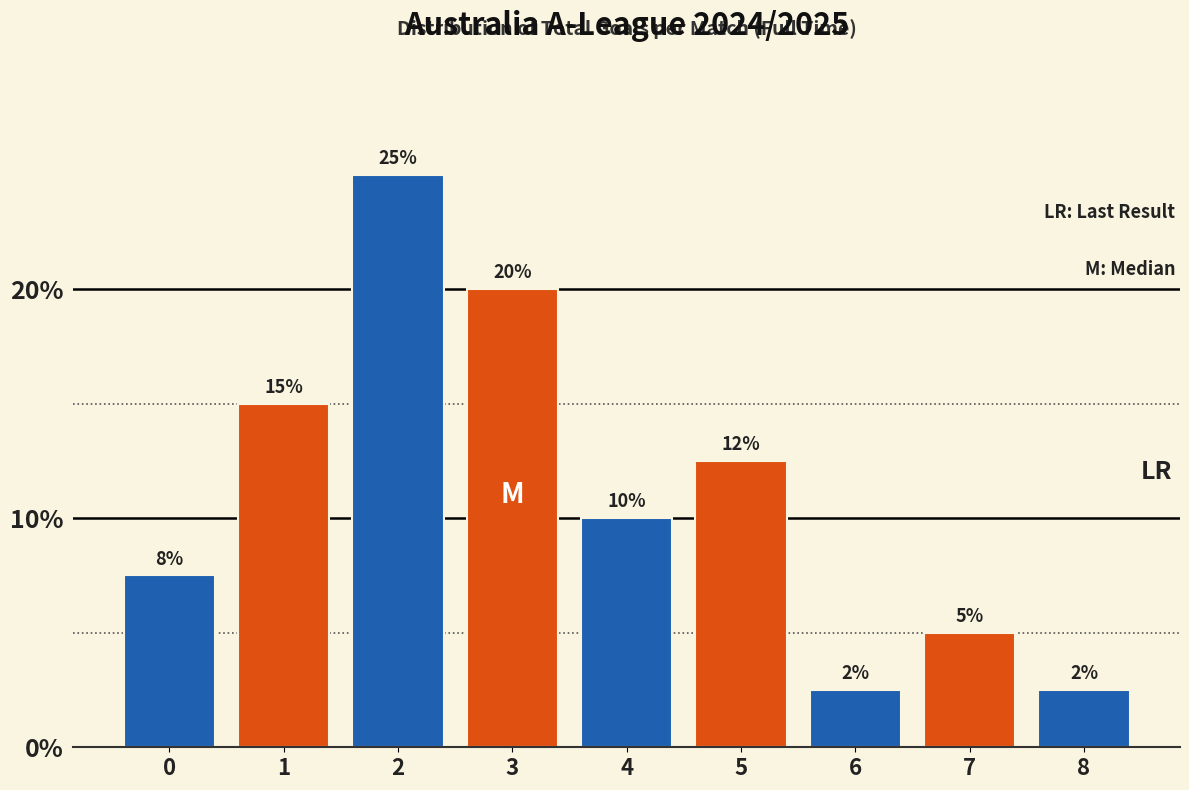

Read the value at 7.

5.0